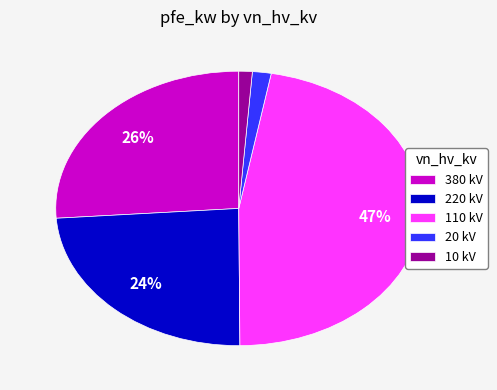

Between 110 kV and 380 kV, which is larger?

110 kV